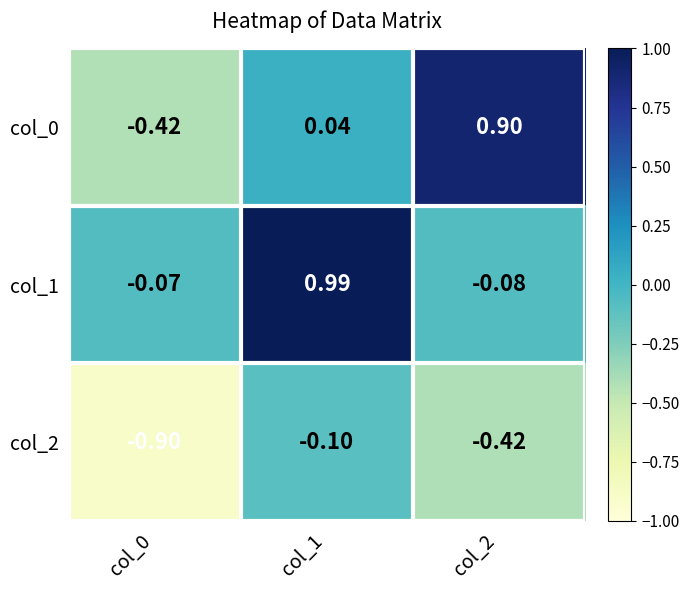

What is the total value across all series at col_2?

0.4